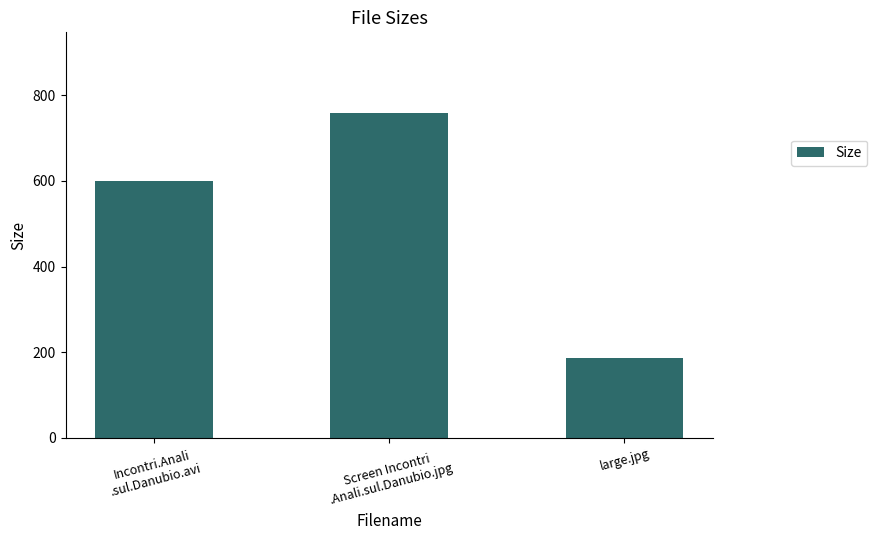

How many values are below 598?

1